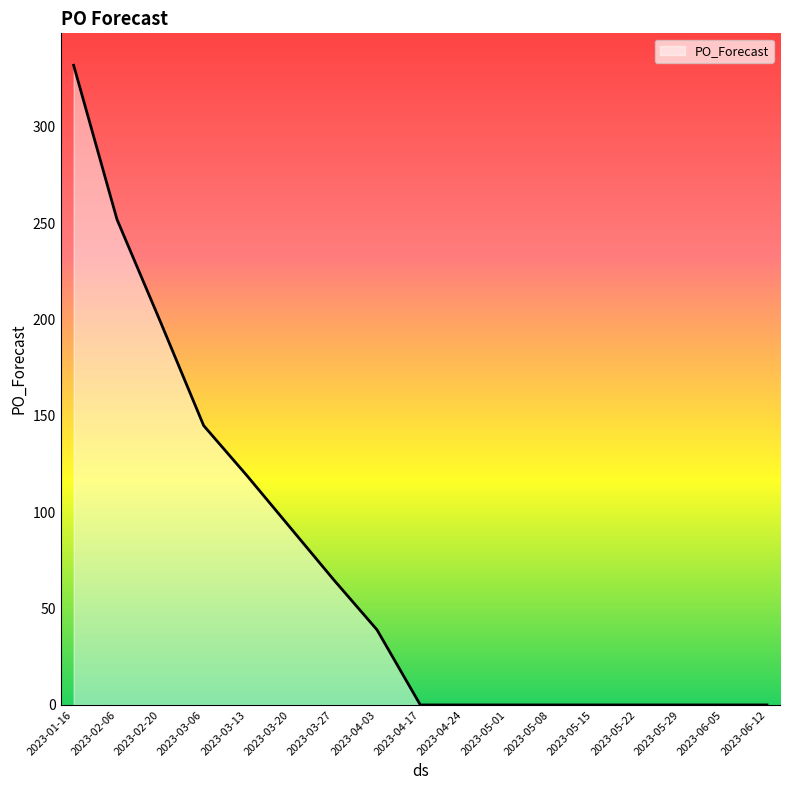

At which label is the value closest to 166?

2023-03-06